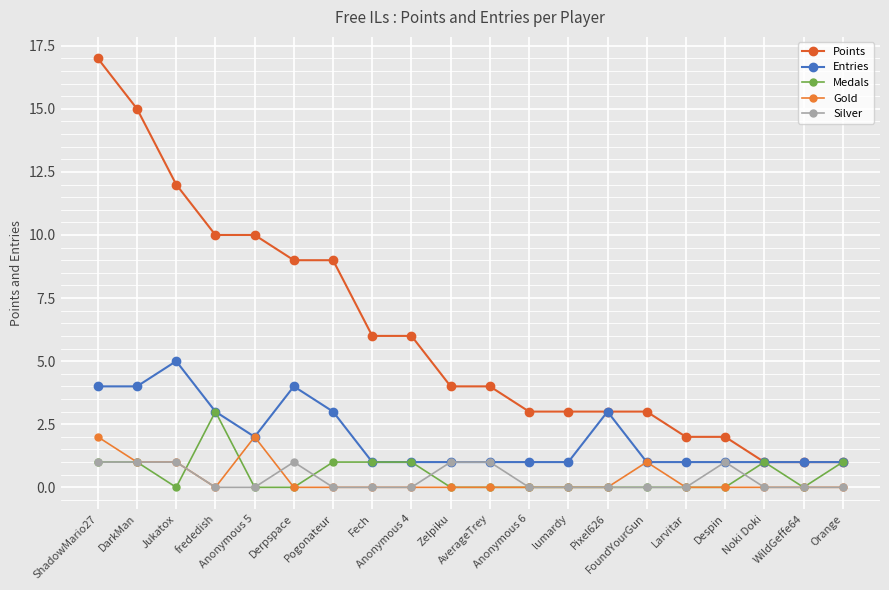

Reading right to left, what are all the values shown in this chart?

Points: Orange=1	WildGeffe64=1	Noki Doki=1	Despin=2	Larvitar=2	FoundYourGun=3	Pixel626=3	lumardy=3	Anonymous 6=3	AverageTrey=4	Zelpiku=4	Anonymous 4=6	Fech=6	Pogonateur=9	Derpspace=9	Anonymous 5=10	frededish=10	Jukatox=12	DarkMan=15	ShadowMario27=17
Entries: Orange=1	WildGeffe64=1	Noki Doki=1	Despin=1	Larvitar=1	FoundYourGun=1	Pixel626=3	lumardy=1	Anonymous 6=1	AverageTrey=1	Zelpiku=1	Anonymous 4=1	Fech=1	Pogonateur=3	Derpspace=4	Anonymous 5=2	frededish=3	Jukatox=5	DarkMan=4	ShadowMario27=4
Medals: Orange=1	WildGeffe64=0	Noki Doki=1	Despin=0	Larvitar=0	FoundYourGun=0	Pixel626=0	lumardy=0	Anonymous 6=0	AverageTrey=0	Zelpiku=0	Anonymous 4=1	Fech=1	Pogonateur=1	Derpspace=0	Anonymous 5=0	frededish=3	Jukatox=0	DarkMan=1	ShadowMario27=1
Gold: Orange=0	WildGeffe64=0	Noki Doki=0	Despin=0	Larvitar=0	FoundYourGun=1	Pixel626=0	lumardy=0	Anonymous 6=0	AverageTrey=0	Zelpiku=0	Anonymous 4=0	Fech=0	Pogonateur=0	Derpspace=0	Anonymous 5=2	frededish=0	Jukatox=1	DarkMan=1	ShadowMario27=2
Silver: Orange=0	WildGeffe64=0	Noki Doki=0	Despin=1	Larvitar=0	FoundYourGun=0	Pixel626=0	lumardy=0	Anonymous 6=0	AverageTrey=1	Zelpiku=1	Anonymous 4=0	Fech=0	Pogonateur=0	Derpspace=1	Anonymous 5=0	frededish=0	Jukatox=1	DarkMan=1	ShadowMario27=1